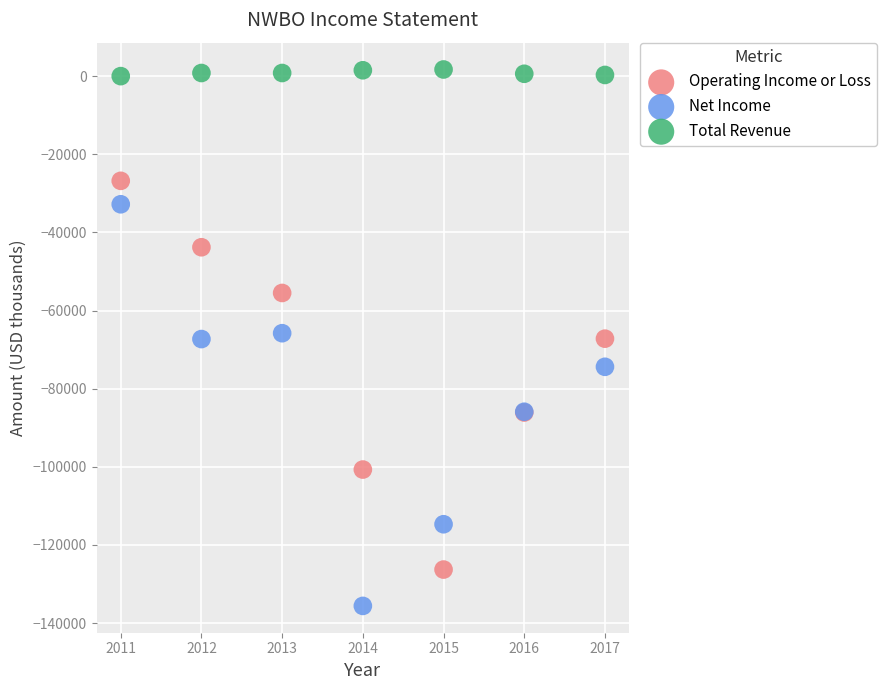

Which series contains the lowest Y value?

Net Income